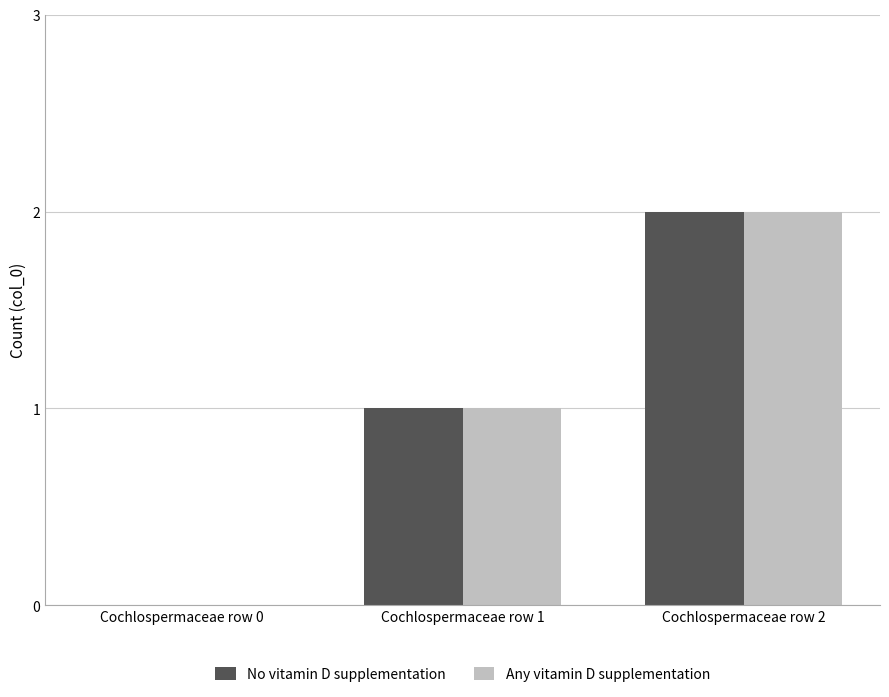

The value of No vitamin D supplementation at Cochlospermaceae row 0 is -1. True or false?

False